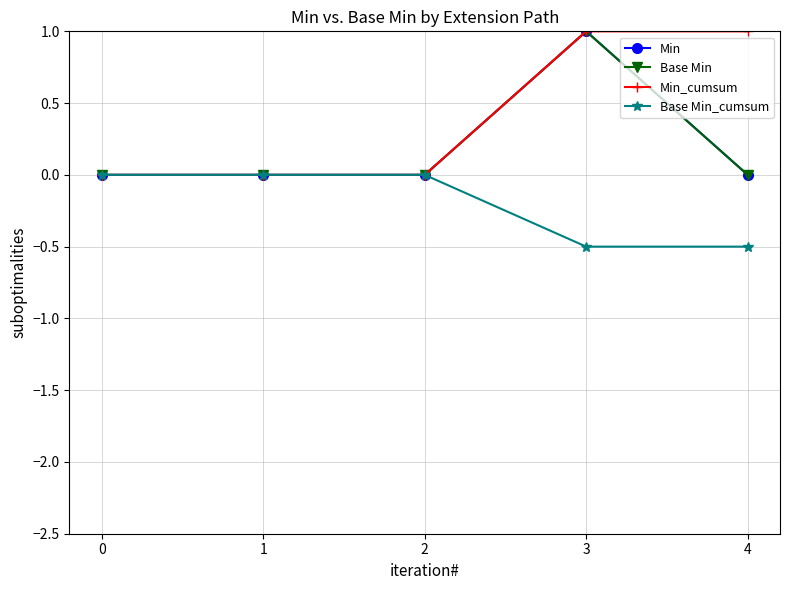

Is this an area chart (filled region under the line)?

No